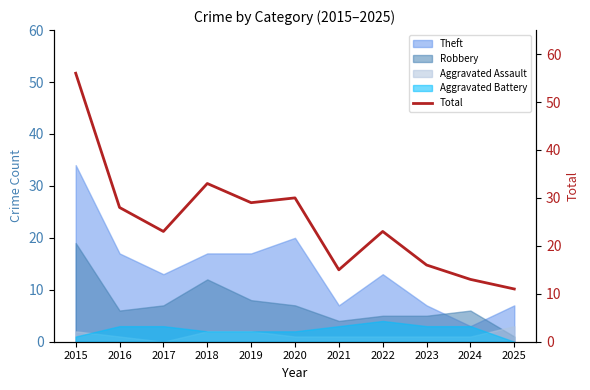

What is the greatest value displayed?

56